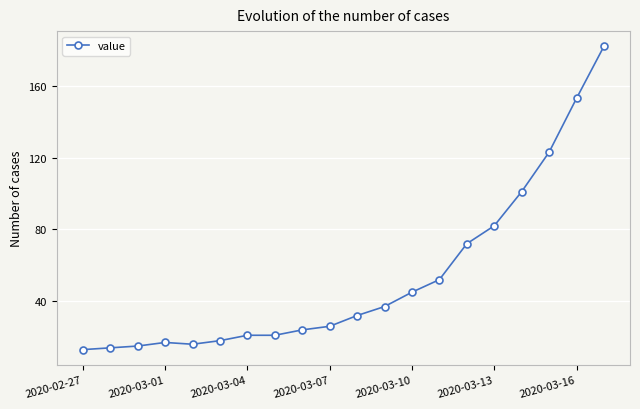

What is the maximum value shown in the chart?

182